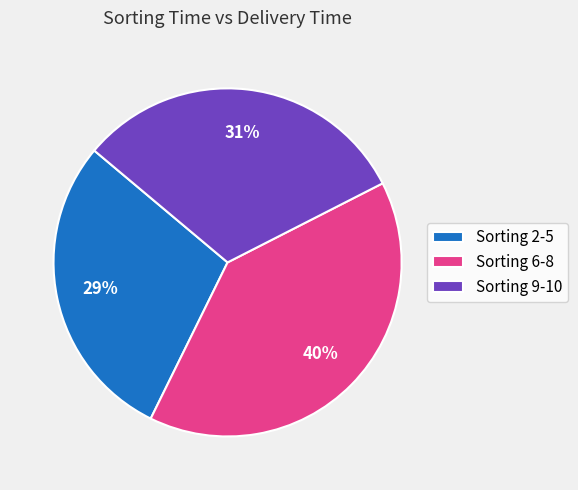

Is the sum of Sorting 2-5 and Sorting 9-10 greater than half?

Yes